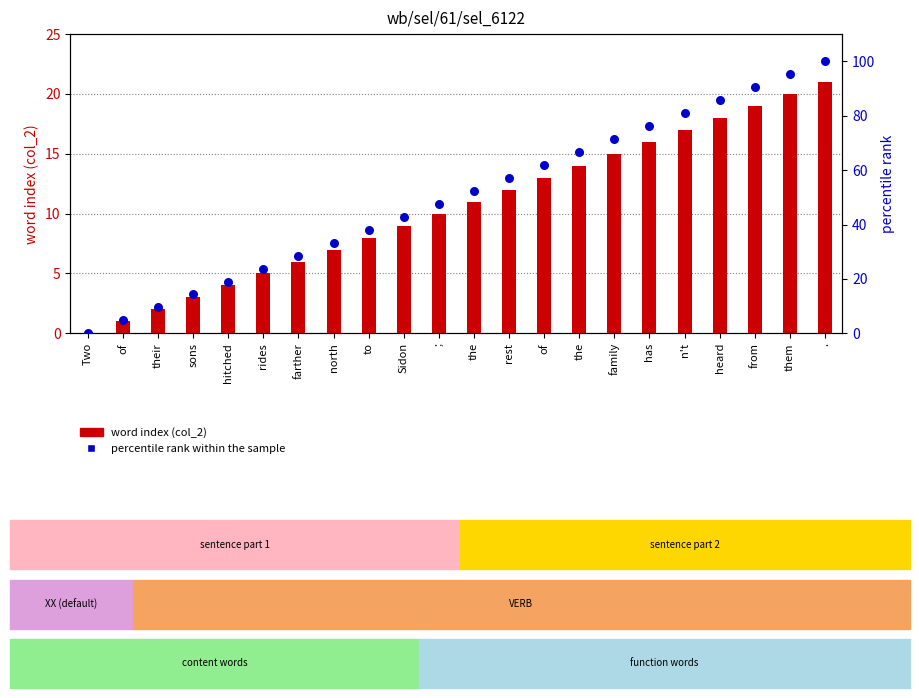

What are all the series names shown in the legend?

word index (col_2), percentile rank within the sample